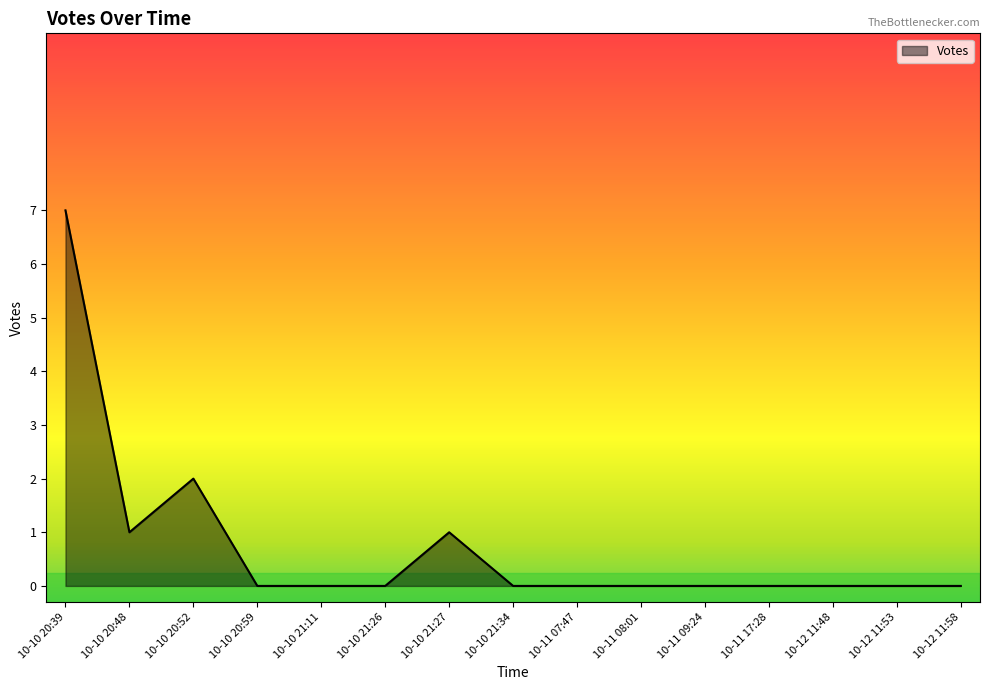

What position from the right is 10-12 11:53?

2